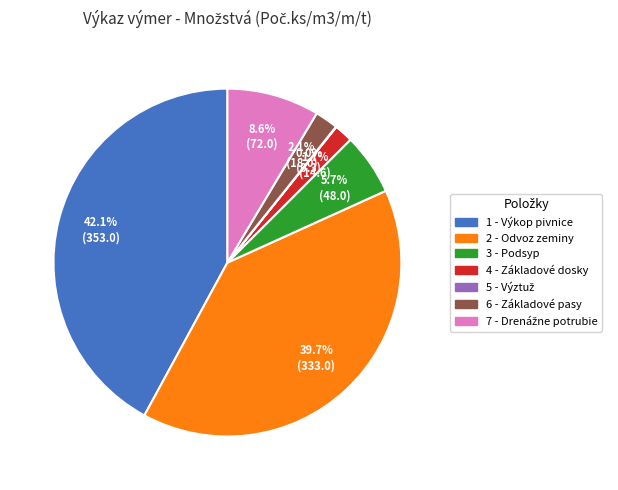

How much of the chart is everything except 4 - Základové dosky?

98.3%